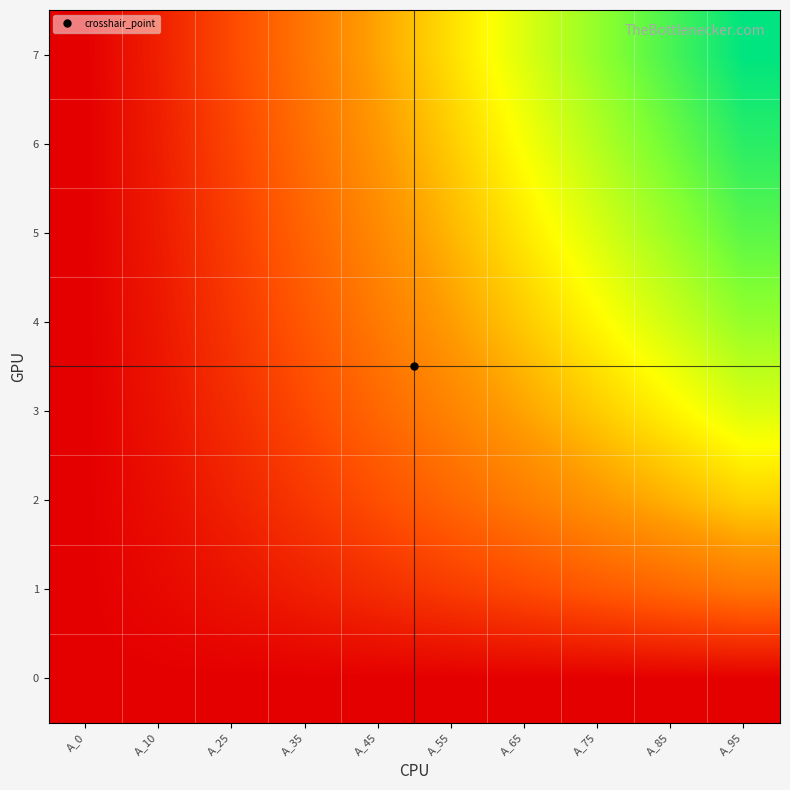

Reading left to right, extract all data points from this chart.

0: A_0=0.7	A_10=0.7	A_25=0.7	A_35=0.7	A_45=0.7	A_55=0.7	A_65=0.7	A_75=0.7	A_85=0.7	A_95=0.7
1: A_0=0.7	A_10=1.1	A_25=1.6	A_35=2.2	A_45=2.8	A_55=3.5	A_65=4.2	A_75=4.9	A_85=5.5	A_95=6.2
2: A_0=0.7	A_10=1.4	A_25=2.3	A_35=3.3	A_45=4.4	A_55=5.5	A_65=6.6	A_75=7.7	A_85=8.8	A_95=9.9
3: A_0=0.7	A_10=1.6	A_25=2.8	A_35=4.2	A_45=5.5	A_55=6.9	A_65=8.3	A_75=9.7	A_85=11.1	A_95=12.5
4: A_0=0.7	A_10=1.8	A_25=3.3	A_35=4.8	A_45=6.4	A_55=8.0	A_65=9.7	A_75=11.3	A_85=12.9	A_95=14.5
5: A_0=0.7	A_10=1.9	A_25=3.6	A_35=5.4	A_45=7.2	A_55=9.0	A_65=10.8	A_75=12.5	A_85=14.3	A_95=16.1
6: A_0=0.7	A_10=2.1	A_25=3.9	A_35=5.8	A_45=7.8	A_55=9.7	A_65=11.7	A_75=13.6	A_85=15.6	A_95=17.5
7: A_0=0.7	A_10=2.2	A_25=4.2	A_35=6.2	A_45=8.3	A_55=10.4	A_65=12.5	A_75=14.6	A_85=16.6	A_95=18.7